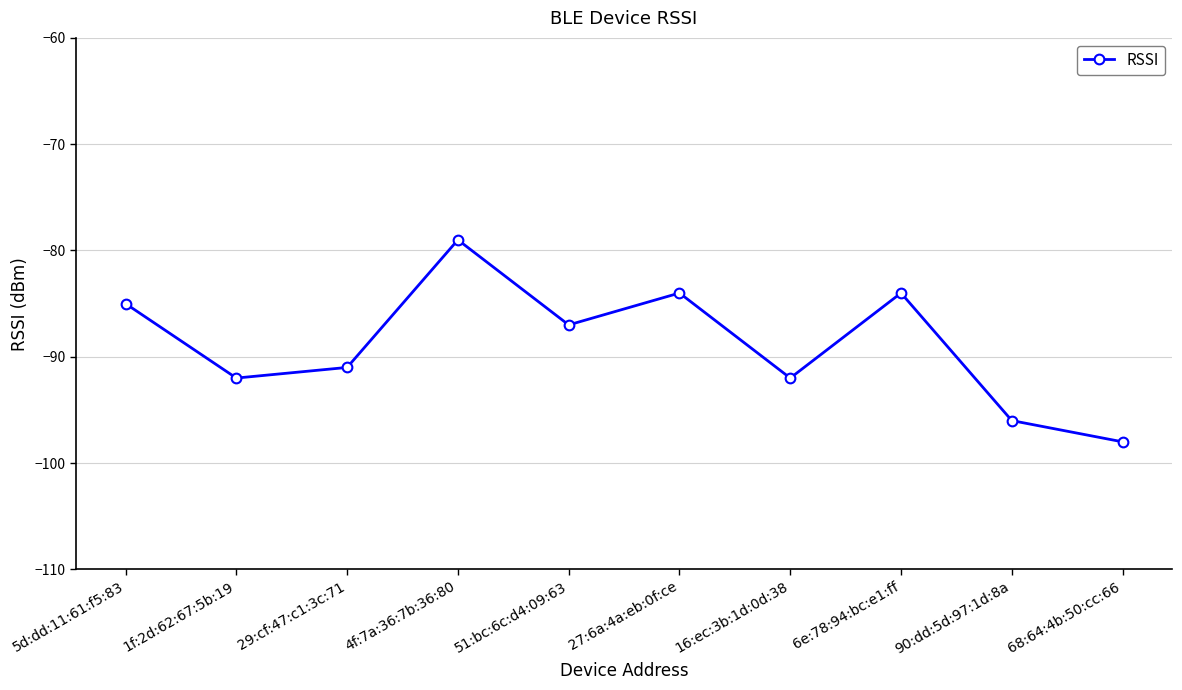

The value at 27:6a:4a:eb:0f:ce is -84. True or false?

True